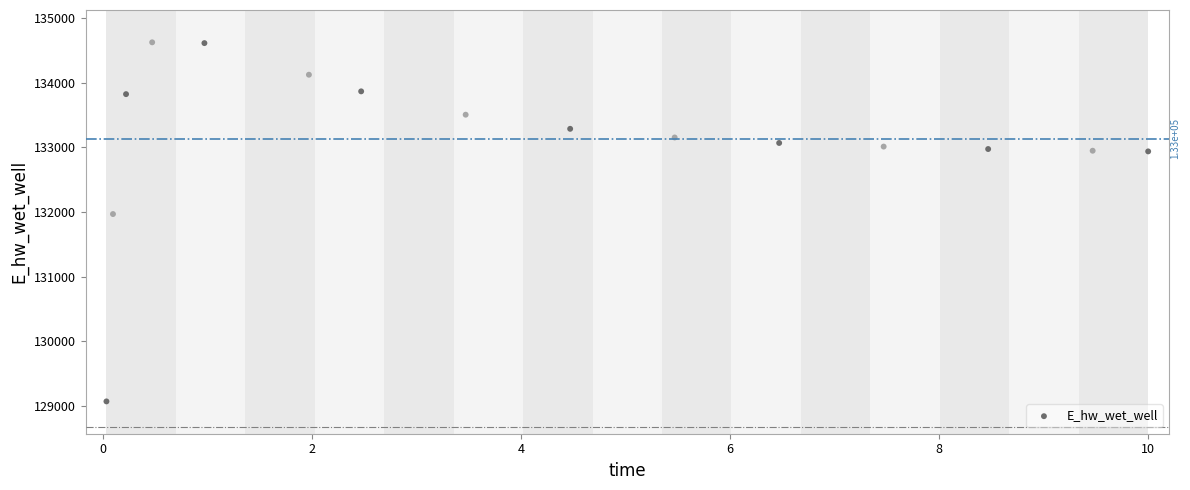

What is the range of Y values (max minus min)?

5555.2